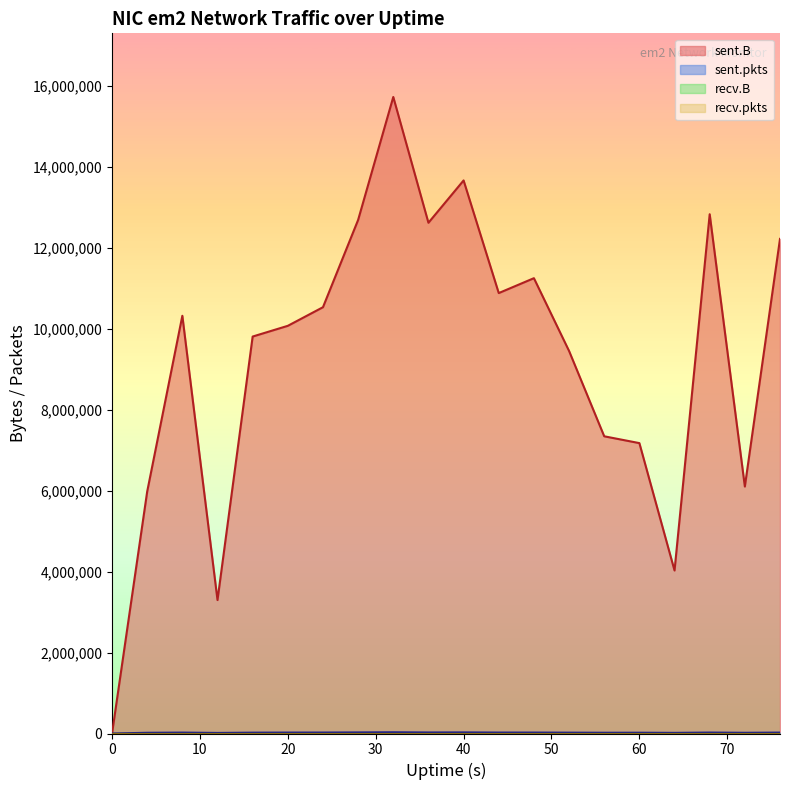

At which category does sent.pkts reach its first local peak?

8